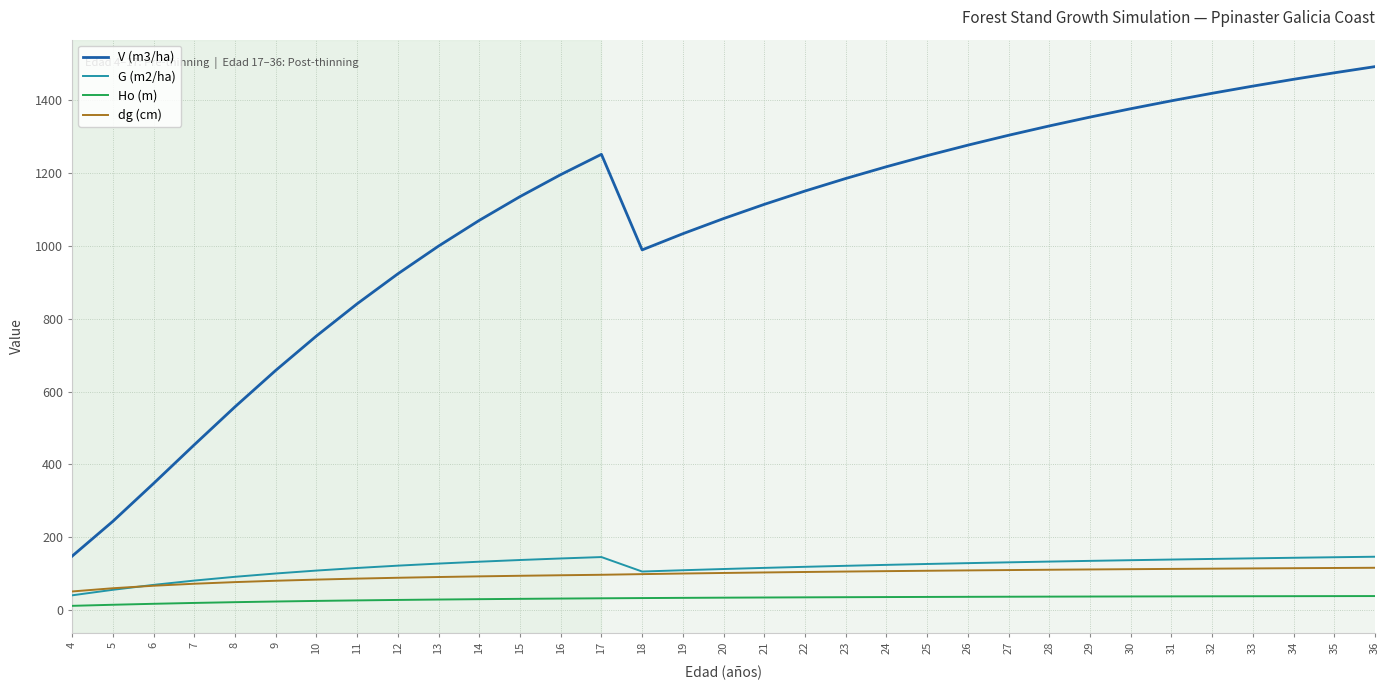

How many interior local peaks does the V (m3/ha) series have?

1